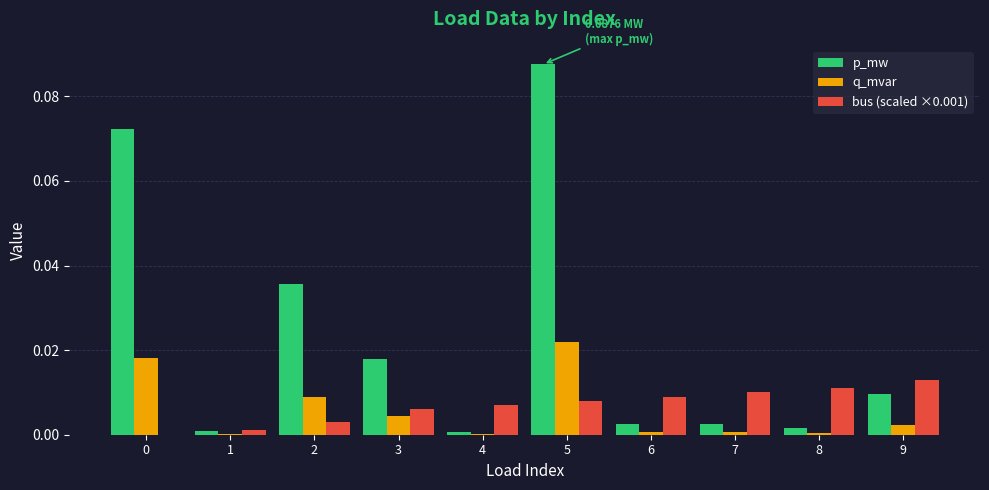

At which category is the sum across all series the highest?

5